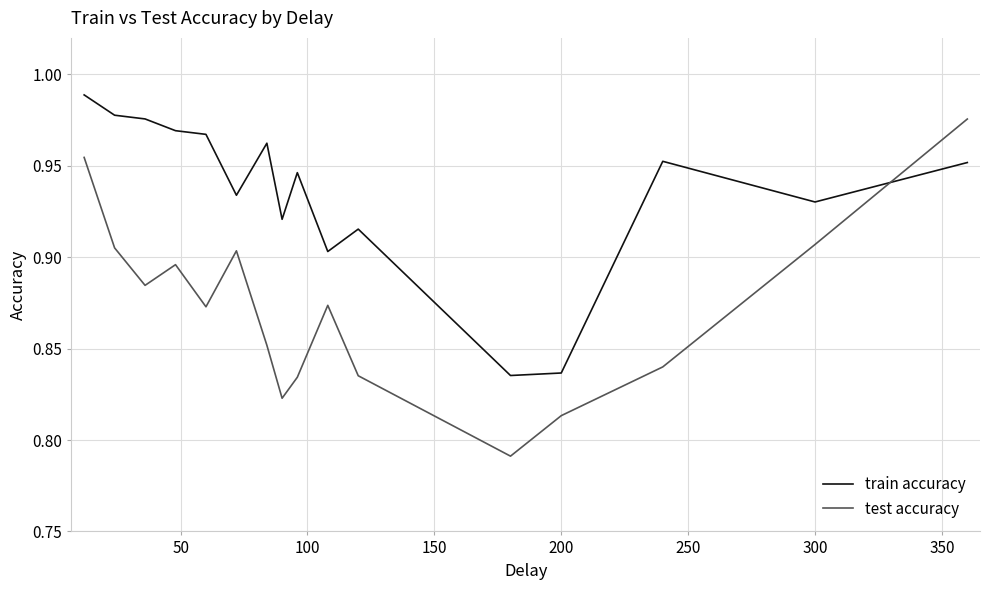

Rank the series by their maximum value, from highest to lowest.

train accuracy, test accuracy